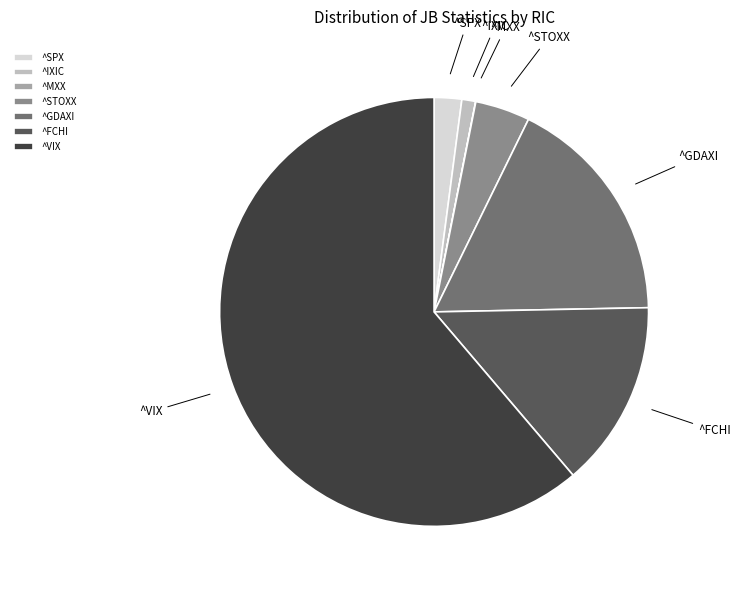

Which category has the biggest portion of the pie?

^VIX